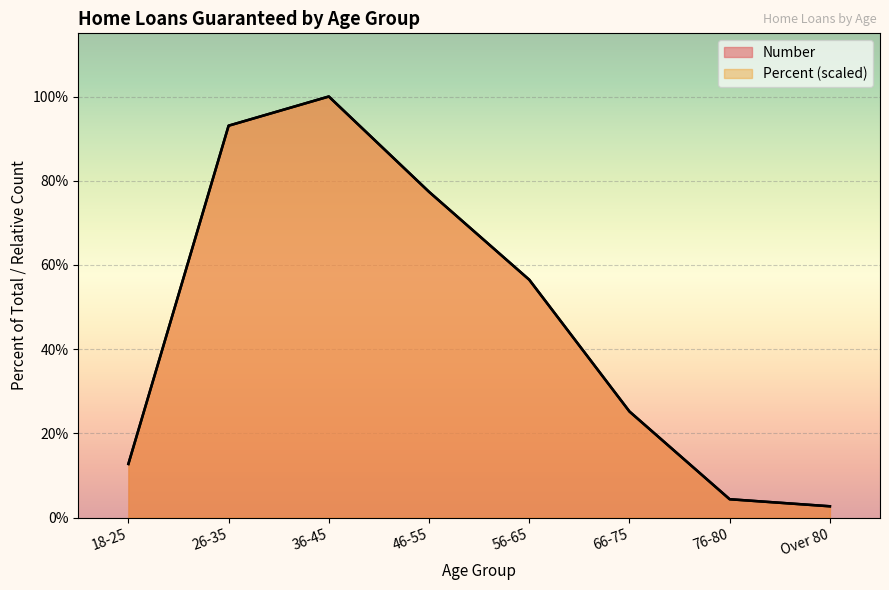

What position from the right is 26-35?

7